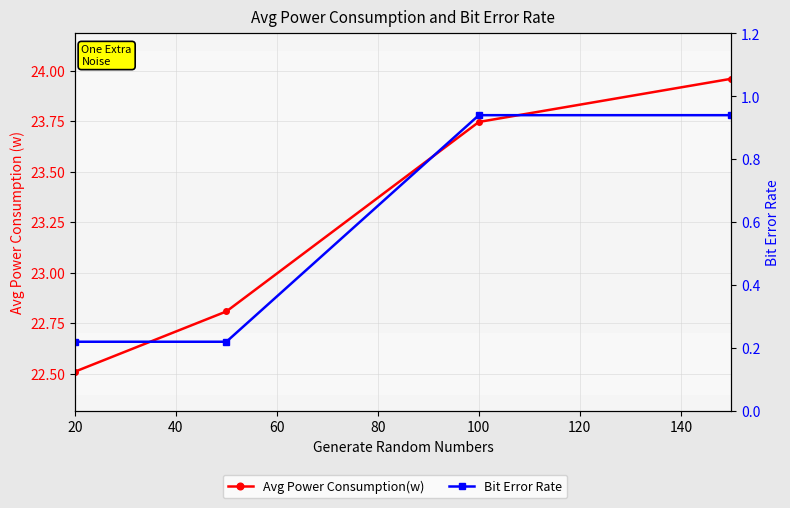

True or false: Bit Error Rate has more than 0 points higher than both neighbors.

False